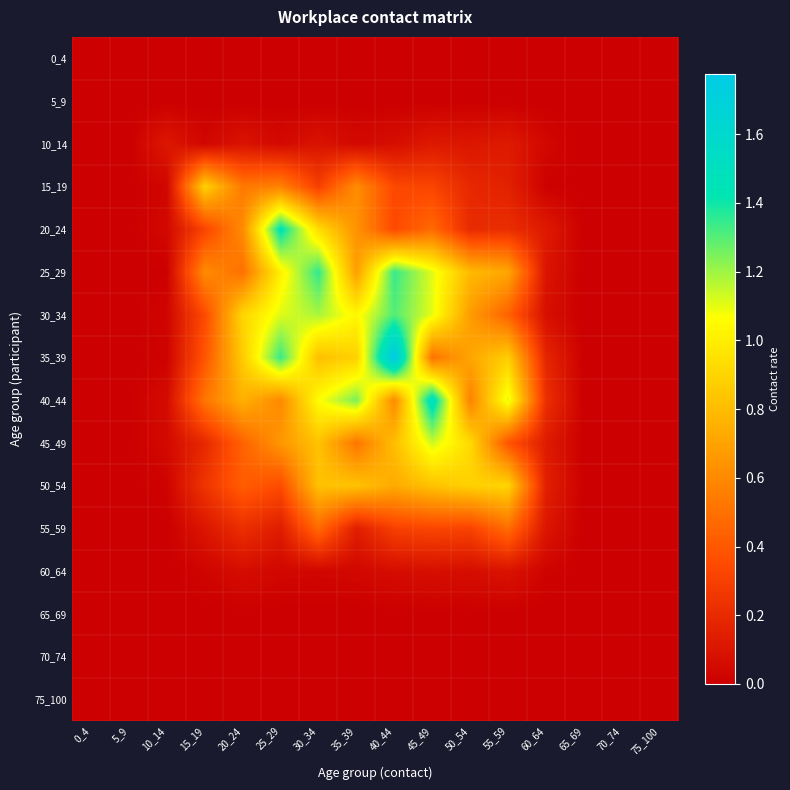

Reading left to right, what are all the values shown in this chart?

0_4: 0_4=0.0	5_9=0.0	10_14=0.0	15_19=0.0	20_24=0.0	25_29=0.0	30_34=0.0	35_39=0.0	40_44=0.0	45_49=0.0	50_54=0.0	55_59=0.0	60_64=0.0	65_69=0.0	70_74=0.0	75_100=0.0
5_9: 0_4=0.0	5_9=0.0	10_14=0.0	15_19=0.0	20_24=0.0	25_29=0.0	30_34=0.0	35_39=0.0	40_44=0.0	45_49=0.0	50_54=0.0	55_59=0.0	60_64=0.0	65_69=0.0	70_74=0.0	75_100=0.0
10_14: 0_4=0.0	5_9=0.0	10_14=0.1	15_19=0.0	20_24=0.1	25_29=0.0	30_34=0.1	35_39=0.0	40_44=0.1	45_49=0.1	50_54=0.1	55_59=0.1	60_64=0.0	65_69=0.0	70_74=0.0	75_100=0.0
15_19: 0_4=0.0	5_9=0.0	10_14=0.0	15_19=0.9	20_24=0.5	25_29=0.6	30_34=0.3	35_39=0.6	40_44=0.3	45_49=0.3	50_54=0.2	55_59=0.2	60_64=0.0	65_69=0.0	70_74=0.0	75_100=0.0
20_24: 0_4=0.0	5_9=0.0	10_14=0.0	15_19=0.3	20_24=0.6	25_29=1.4	30_34=0.9	35_39=0.6	40_44=0.3	45_49=0.5	50_54=0.2	55_59=0.2	60_64=0.1	65_69=0.0	70_74=0.0	75_100=0.0
25_29: 0_4=0.0	5_9=0.0	10_14=0.0	15_19=0.6	20_24=0.5	25_29=1.0	30_34=1.4	35_39=0.7	40_44=1.3	45_49=1.1	50_54=0.8	55_59=0.7	60_64=0.1	65_69=0.0	70_74=0.0	75_100=0.0
30_34: 0_4=0.0	5_9=0.0	10_14=0.0	15_19=0.3	20_24=0.9	25_29=1.1	30_34=1.2	35_39=1.0	40_44=1.3	45_49=1.1	50_54=0.7	55_59=0.4	60_64=0.1	65_69=0.0	70_74=0.0	75_100=0.0
35_39: 0_4=0.0	5_9=0.0	10_14=0.0	15_19=0.4	20_24=0.9	25_29=1.3	30_34=0.8	35_39=0.9	40_44=1.8	45_49=0.5	50_54=0.7	55_59=0.9	60_64=0.2	65_69=0.0	70_74=0.0	75_100=0.0
40_44: 0_4=0.0	5_9=0.0	10_14=0.1	15_19=0.5	20_24=0.8	25_29=0.6	30_34=1.1	35_39=1.2	40_44=0.6	45_49=1.5	50_54=0.6	55_59=1.1	60_64=0.2	65_69=0.0	70_74=0.0	75_100=0.0
45_49: 0_4=0.0	5_9=0.0	10_14=0.0	15_19=0.2	20_24=0.4	25_29=0.7	30_34=0.8	35_39=0.5	40_44=0.8	45_49=1.1	50_54=0.9	55_59=0.4	60_64=0.1	65_69=0.0	70_74=0.0	75_100=0.0
50_54: 0_4=0.0	5_9=0.0	10_14=0.0	15_19=0.2	20_24=0.4	25_29=0.4	30_34=0.8	35_39=0.8	40_44=0.7	45_49=0.8	50_54=0.9	55_59=0.9	60_64=0.2	65_69=0.0	70_74=0.0	75_100=0.0
55_59: 0_4=0.0	5_9=0.0	10_14=0.0	15_19=0.1	20_24=0.2	25_29=0.1	30_34=0.5	35_39=0.1	40_44=0.3	45_49=0.3	50_54=0.3	55_59=0.5	60_64=0.1	65_69=0.0	70_74=0.0	75_100=0.0
60_64: 0_4=0.0	5_9=0.0	10_14=0.0	15_19=0.0	20_24=0.1	25_29=0.0	30_34=0.0	35_39=0.0	40_44=0.1	45_49=0.1	50_54=0.1	55_59=0.1	60_64=0.0	65_69=0.0	70_74=0.0	75_100=0.0
65_69: 0_4=0.0	5_9=0.0	10_14=0.0	15_19=0.0	20_24=0.0	25_29=0.0	30_34=0.0	35_39=0.0	40_44=0.0	45_49=0.0	50_54=0.0	55_59=0.0	60_64=0.0	65_69=0.0	70_74=0.0	75_100=0.0
70_74: 0_4=0.0	5_9=0.0	10_14=0.0	15_19=0.0	20_24=0.0	25_29=0.0	30_34=0.0	35_39=0.0	40_44=0.0	45_49=0.0	50_54=0.0	55_59=0.0	60_64=0.0	65_69=0.0	70_74=0.0	75_100=0.0
75_100: 0_4=0.0	5_9=0.0	10_14=0.0	15_19=0.0	20_24=0.0	25_29=0.0	30_34=0.0	35_39=0.0	40_44=0.0	45_49=0.0	50_54=0.0	55_59=0.0	60_64=0.0	65_69=0.0	70_74=0.0	75_100=0.0